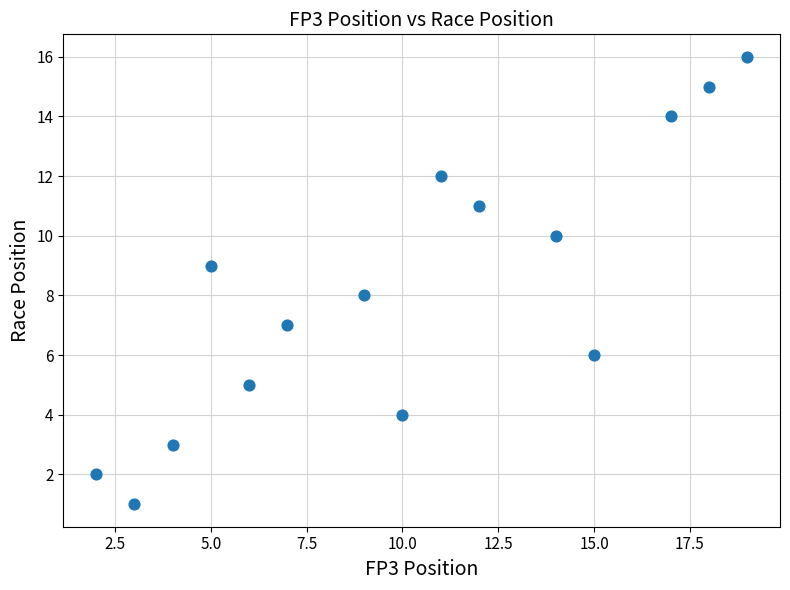

What is the range of X values (max minus min)?

17